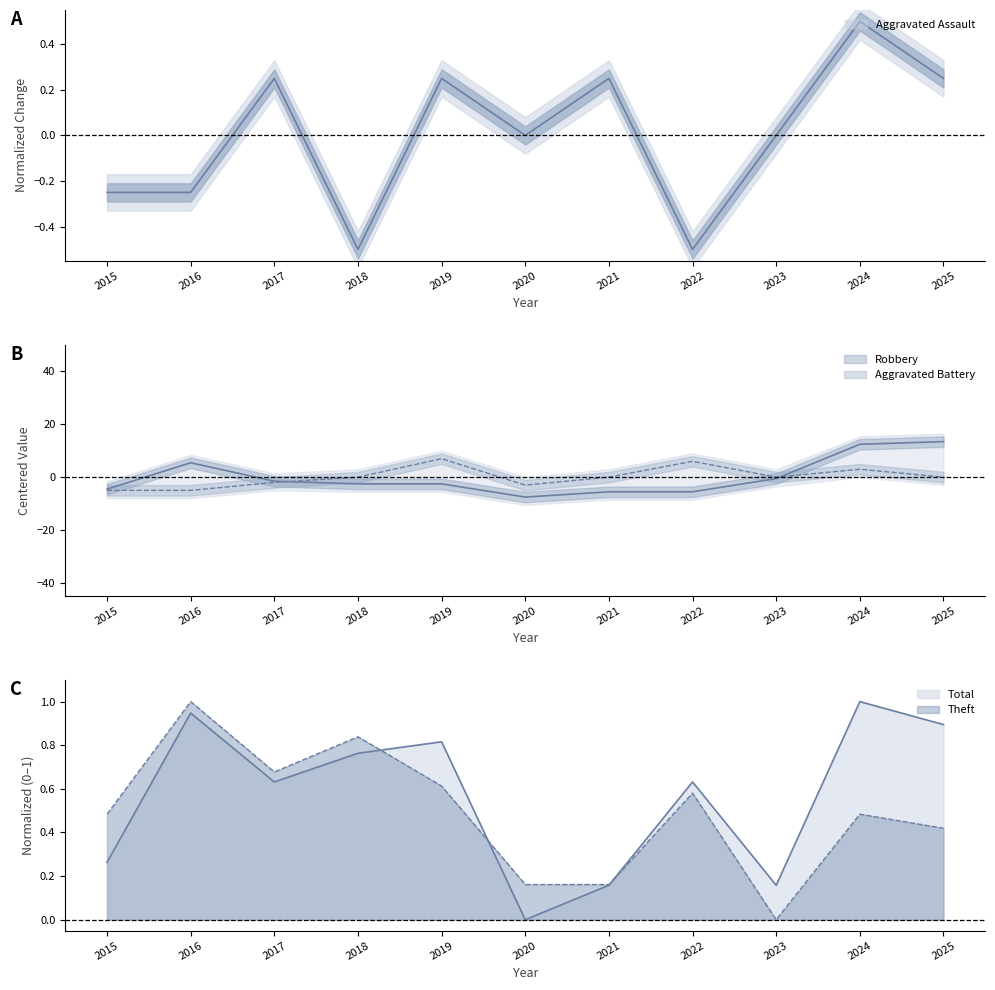

Reading left to right, what are all the values shown in this chart?

Aggravated Assault: -0.2	-0.2	0.2	-0.5	0.2	0.0	0.2	-0.5	0.0	0.5	0.2
Aggravated Battery: -5.1	-5.1	-2.1	-0.1	6.9	-3.1	-0.1	5.9	-0.1	2.9	-0.1
Robbery: -4.6	5.4	-1.6	-2.6	-2.6	-7.6	-5.6	-5.6	-0.6	12.4	13.4
Theft: 0.5	1.0	0.7	0.8	0.6	0.2	0.2	0.6	0.0	0.5	0.4
Total: 0.3	0.9	0.6	0.8	0.8	0.0	0.2	0.6	0.2	1.0	0.9